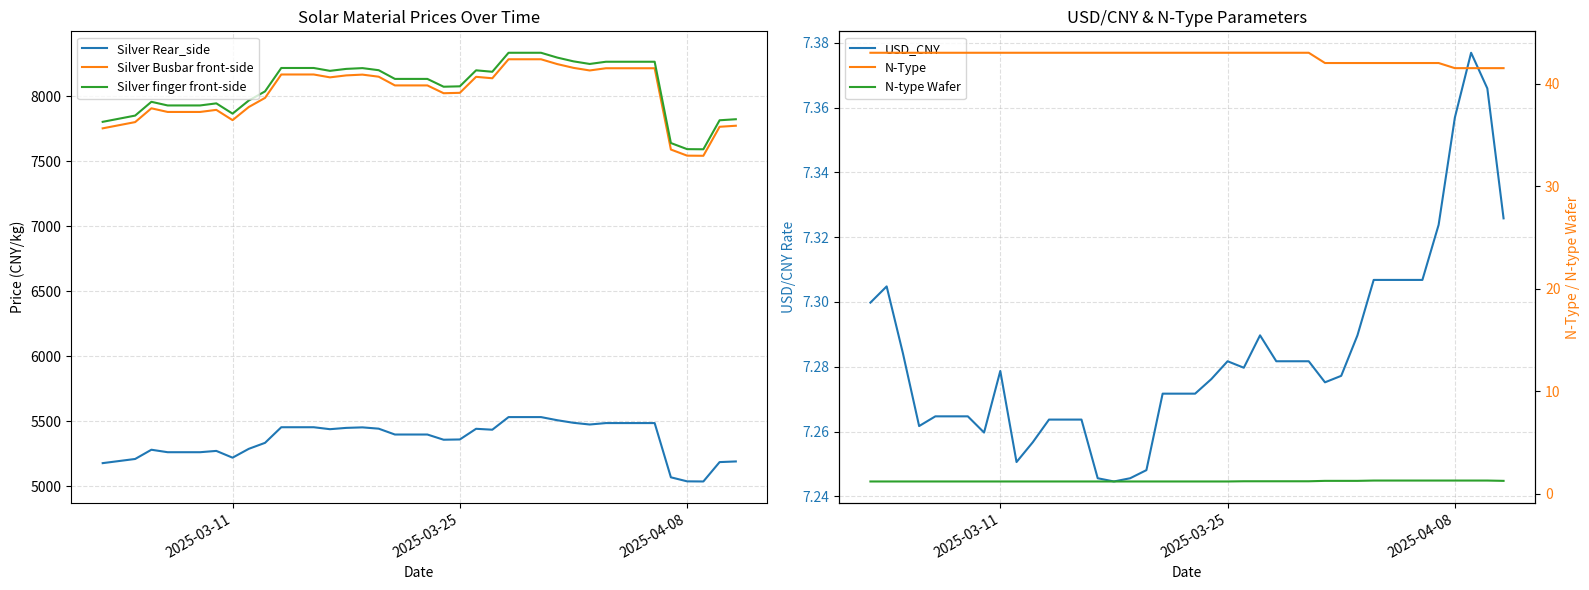

What is the minimum value for Silver finger front-side?

7592